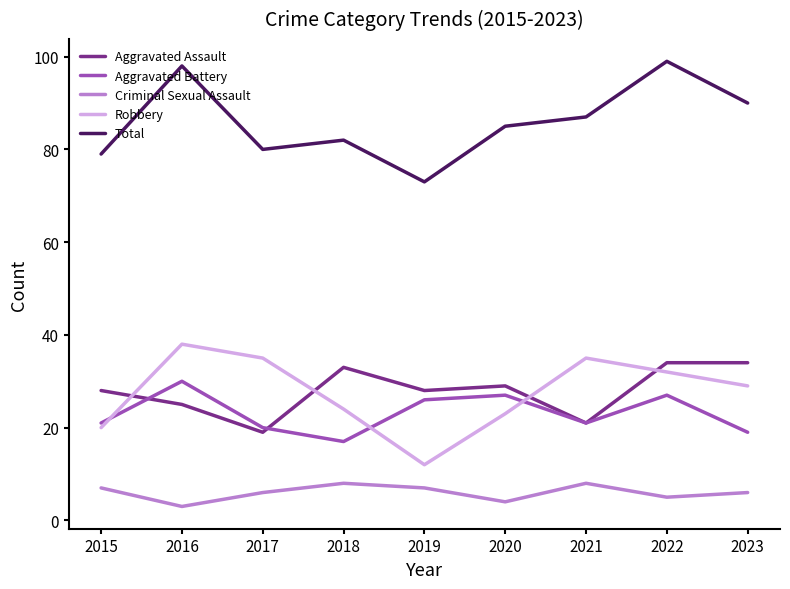

What is the difference between the Aggravated Assault values at 2023 and 2015?

6